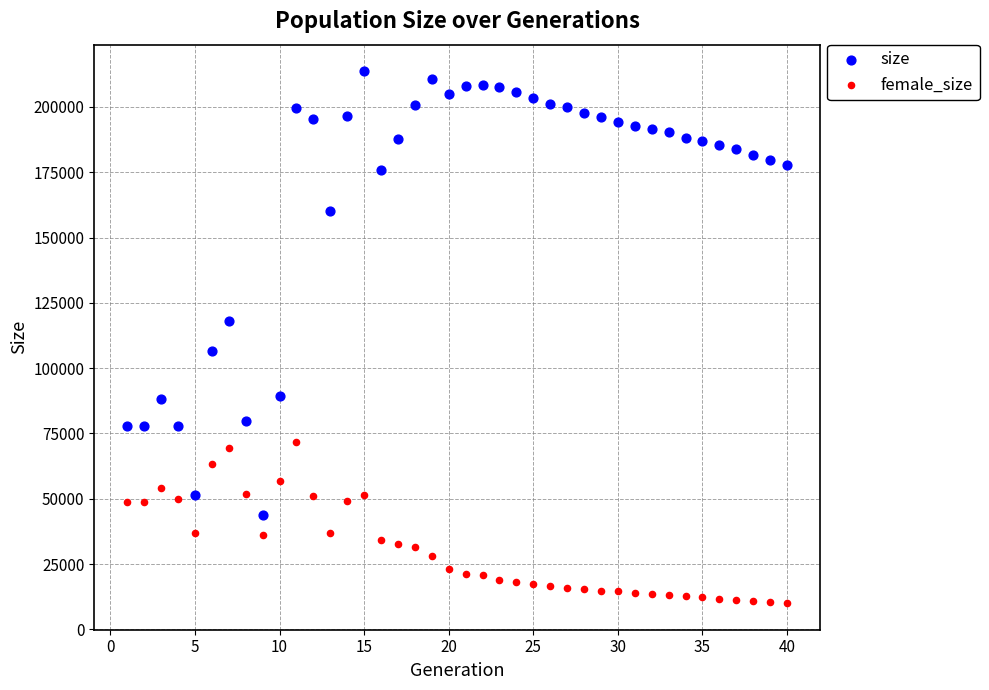

Which series has the largest Y range (max minus min)?

size